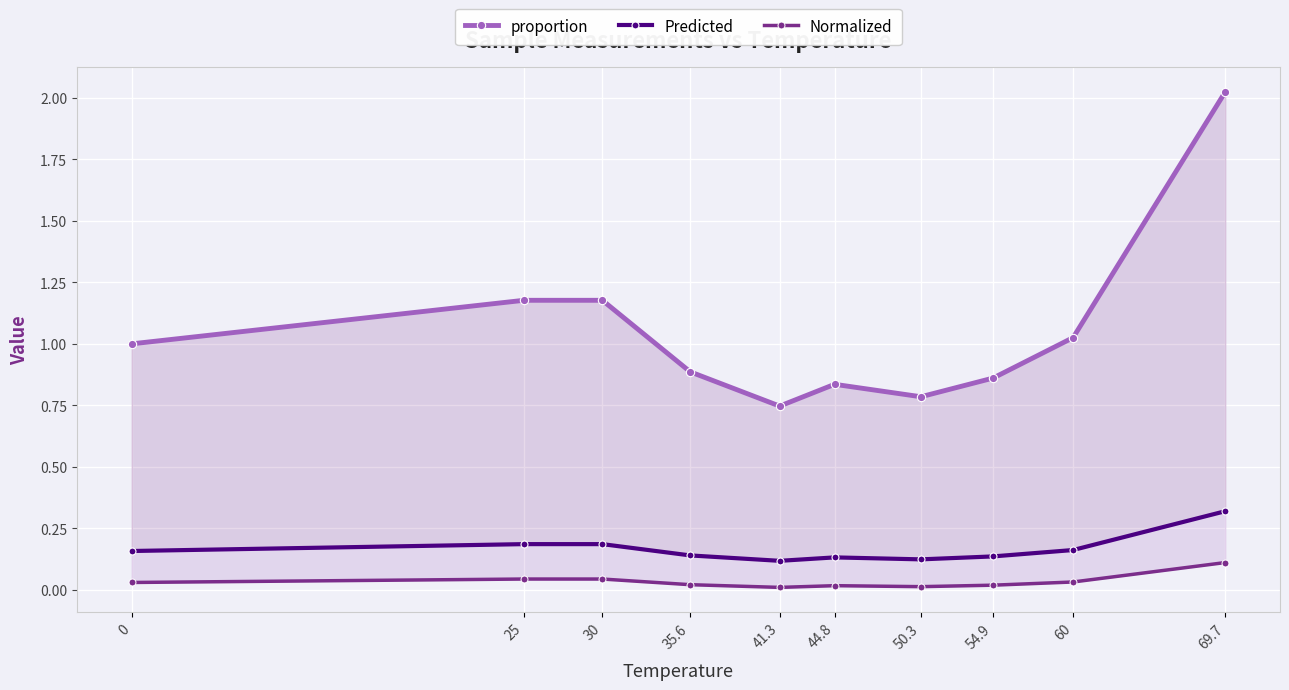

Does the chart display data point markers on the line(s)?

Yes